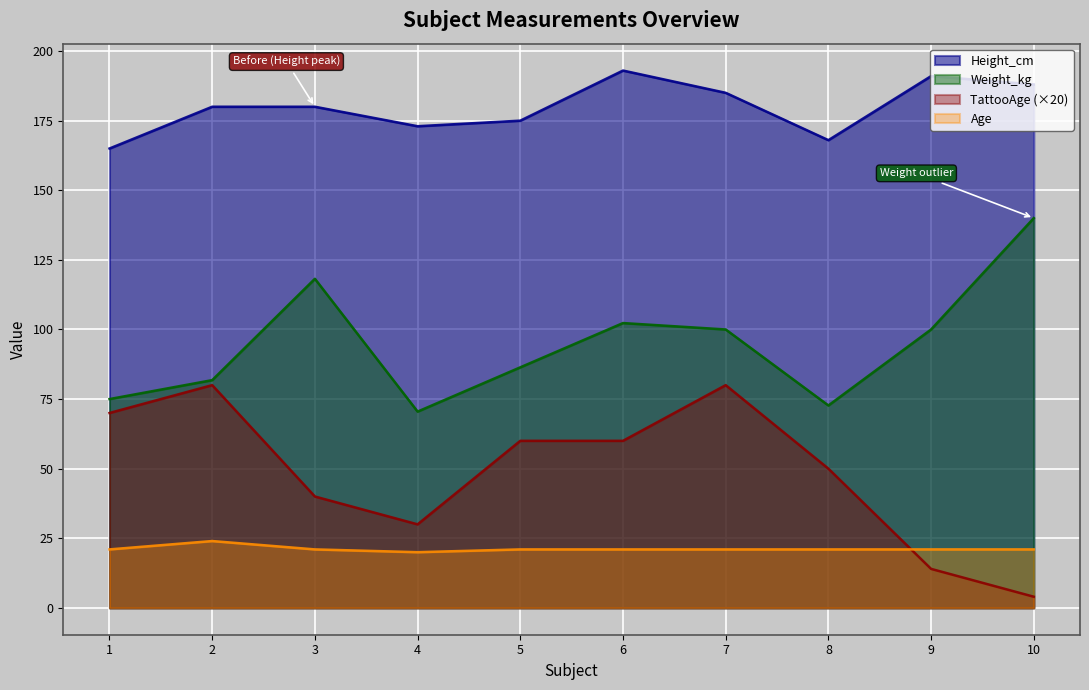

What is the value of the Weight_kg point at the 3rd from the left?

118.2